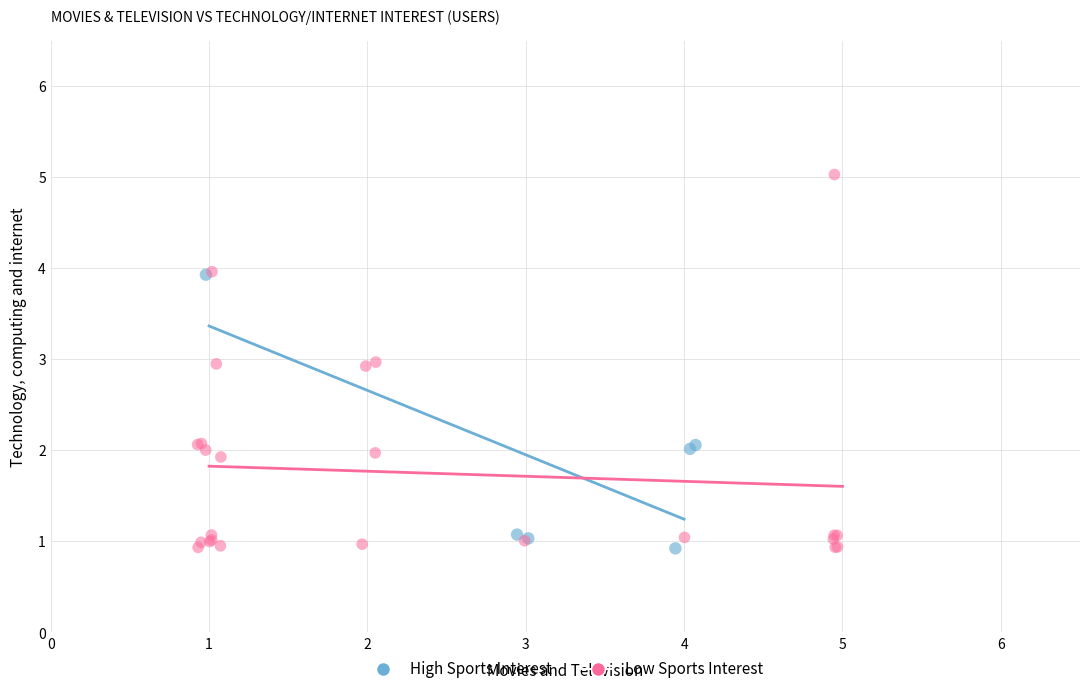

Which series contains the highest Y value?

Low Sports Interest